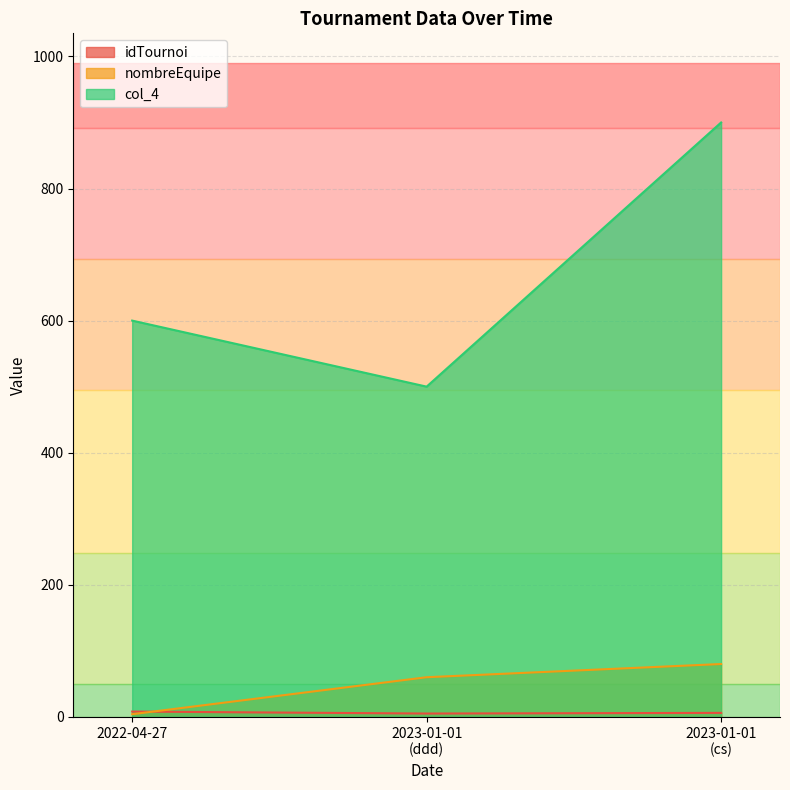

Which series has the largest range (max minus min)?

col_4